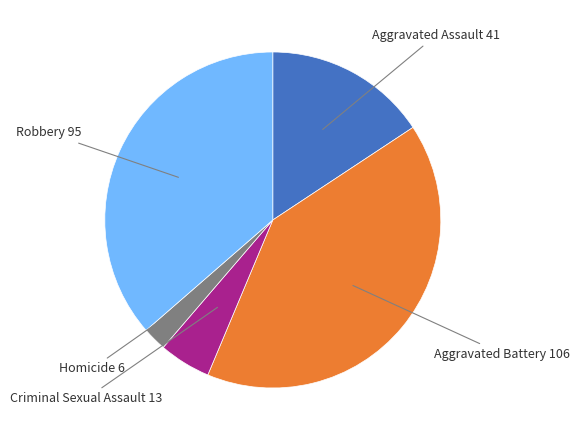

Is there any slice that represents more than half of the pie?

No